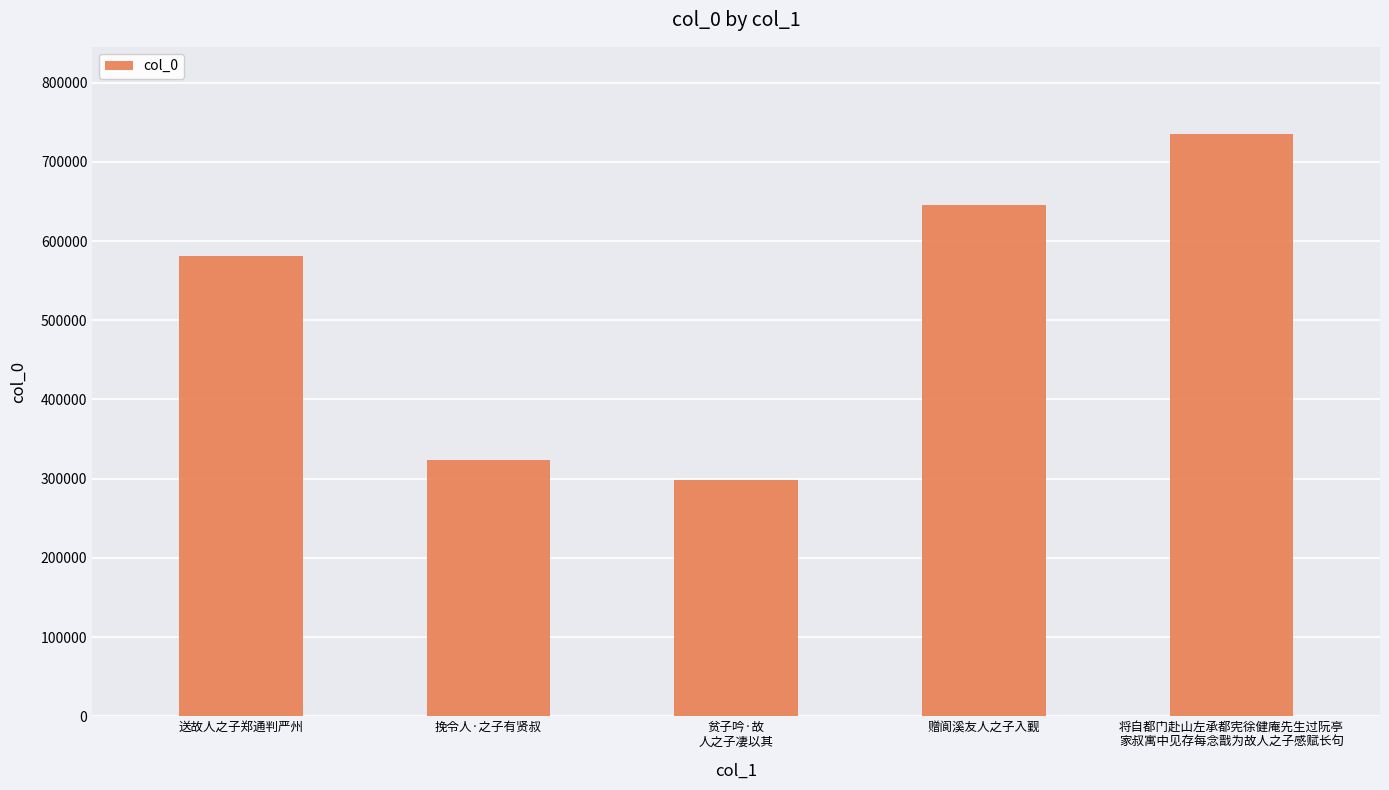

How many values are below 580771?

2